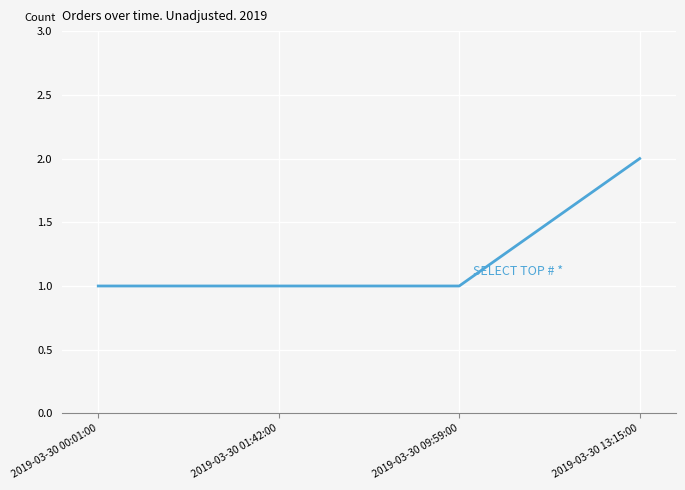

What is the difference between the values at 2019-03-30 01:42:00 and 2019-03-30 13:15:00?

1